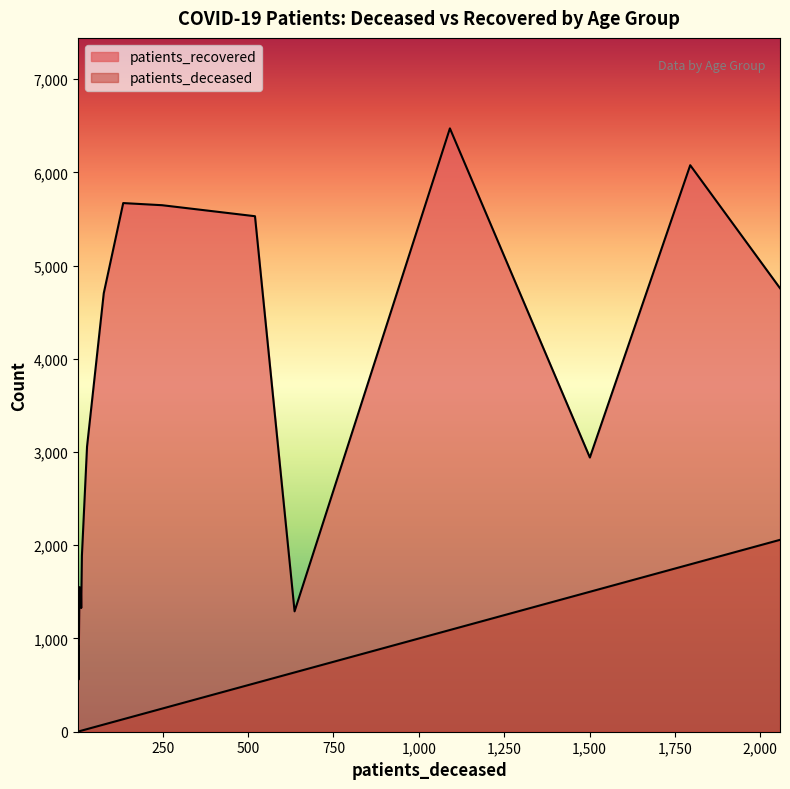

What are all the series names shown in the legend?

patients_deceased, patients_recovered